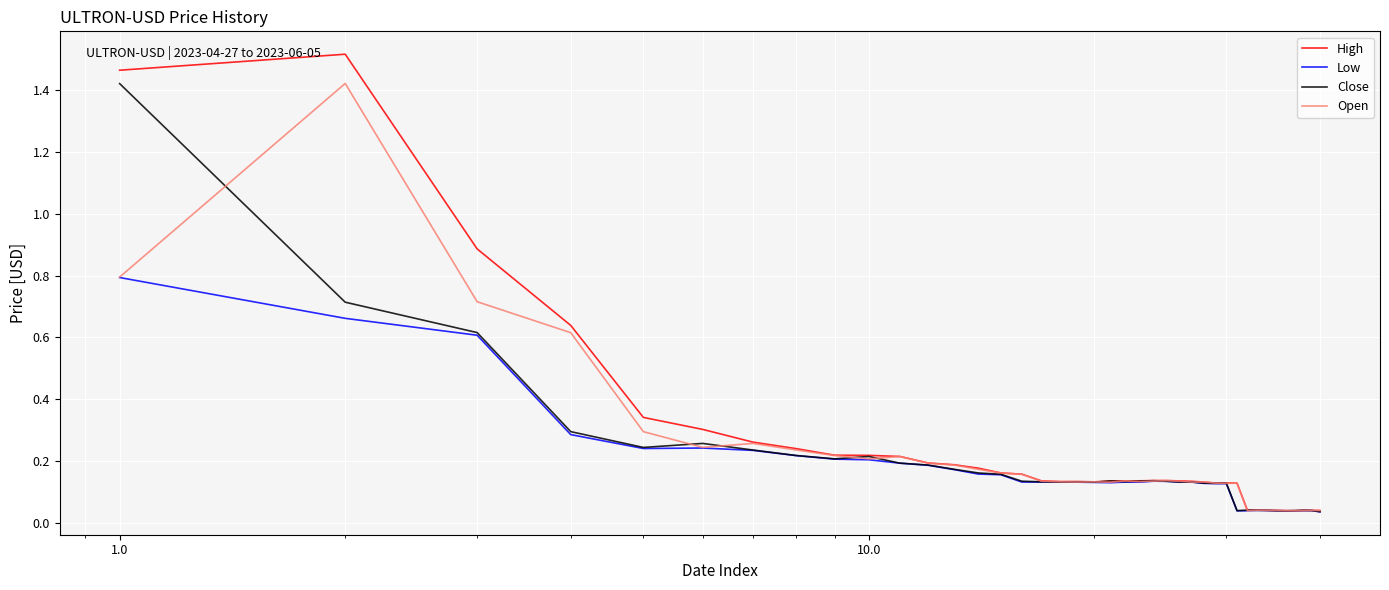

Which series has the largest range (max minus min)?

High